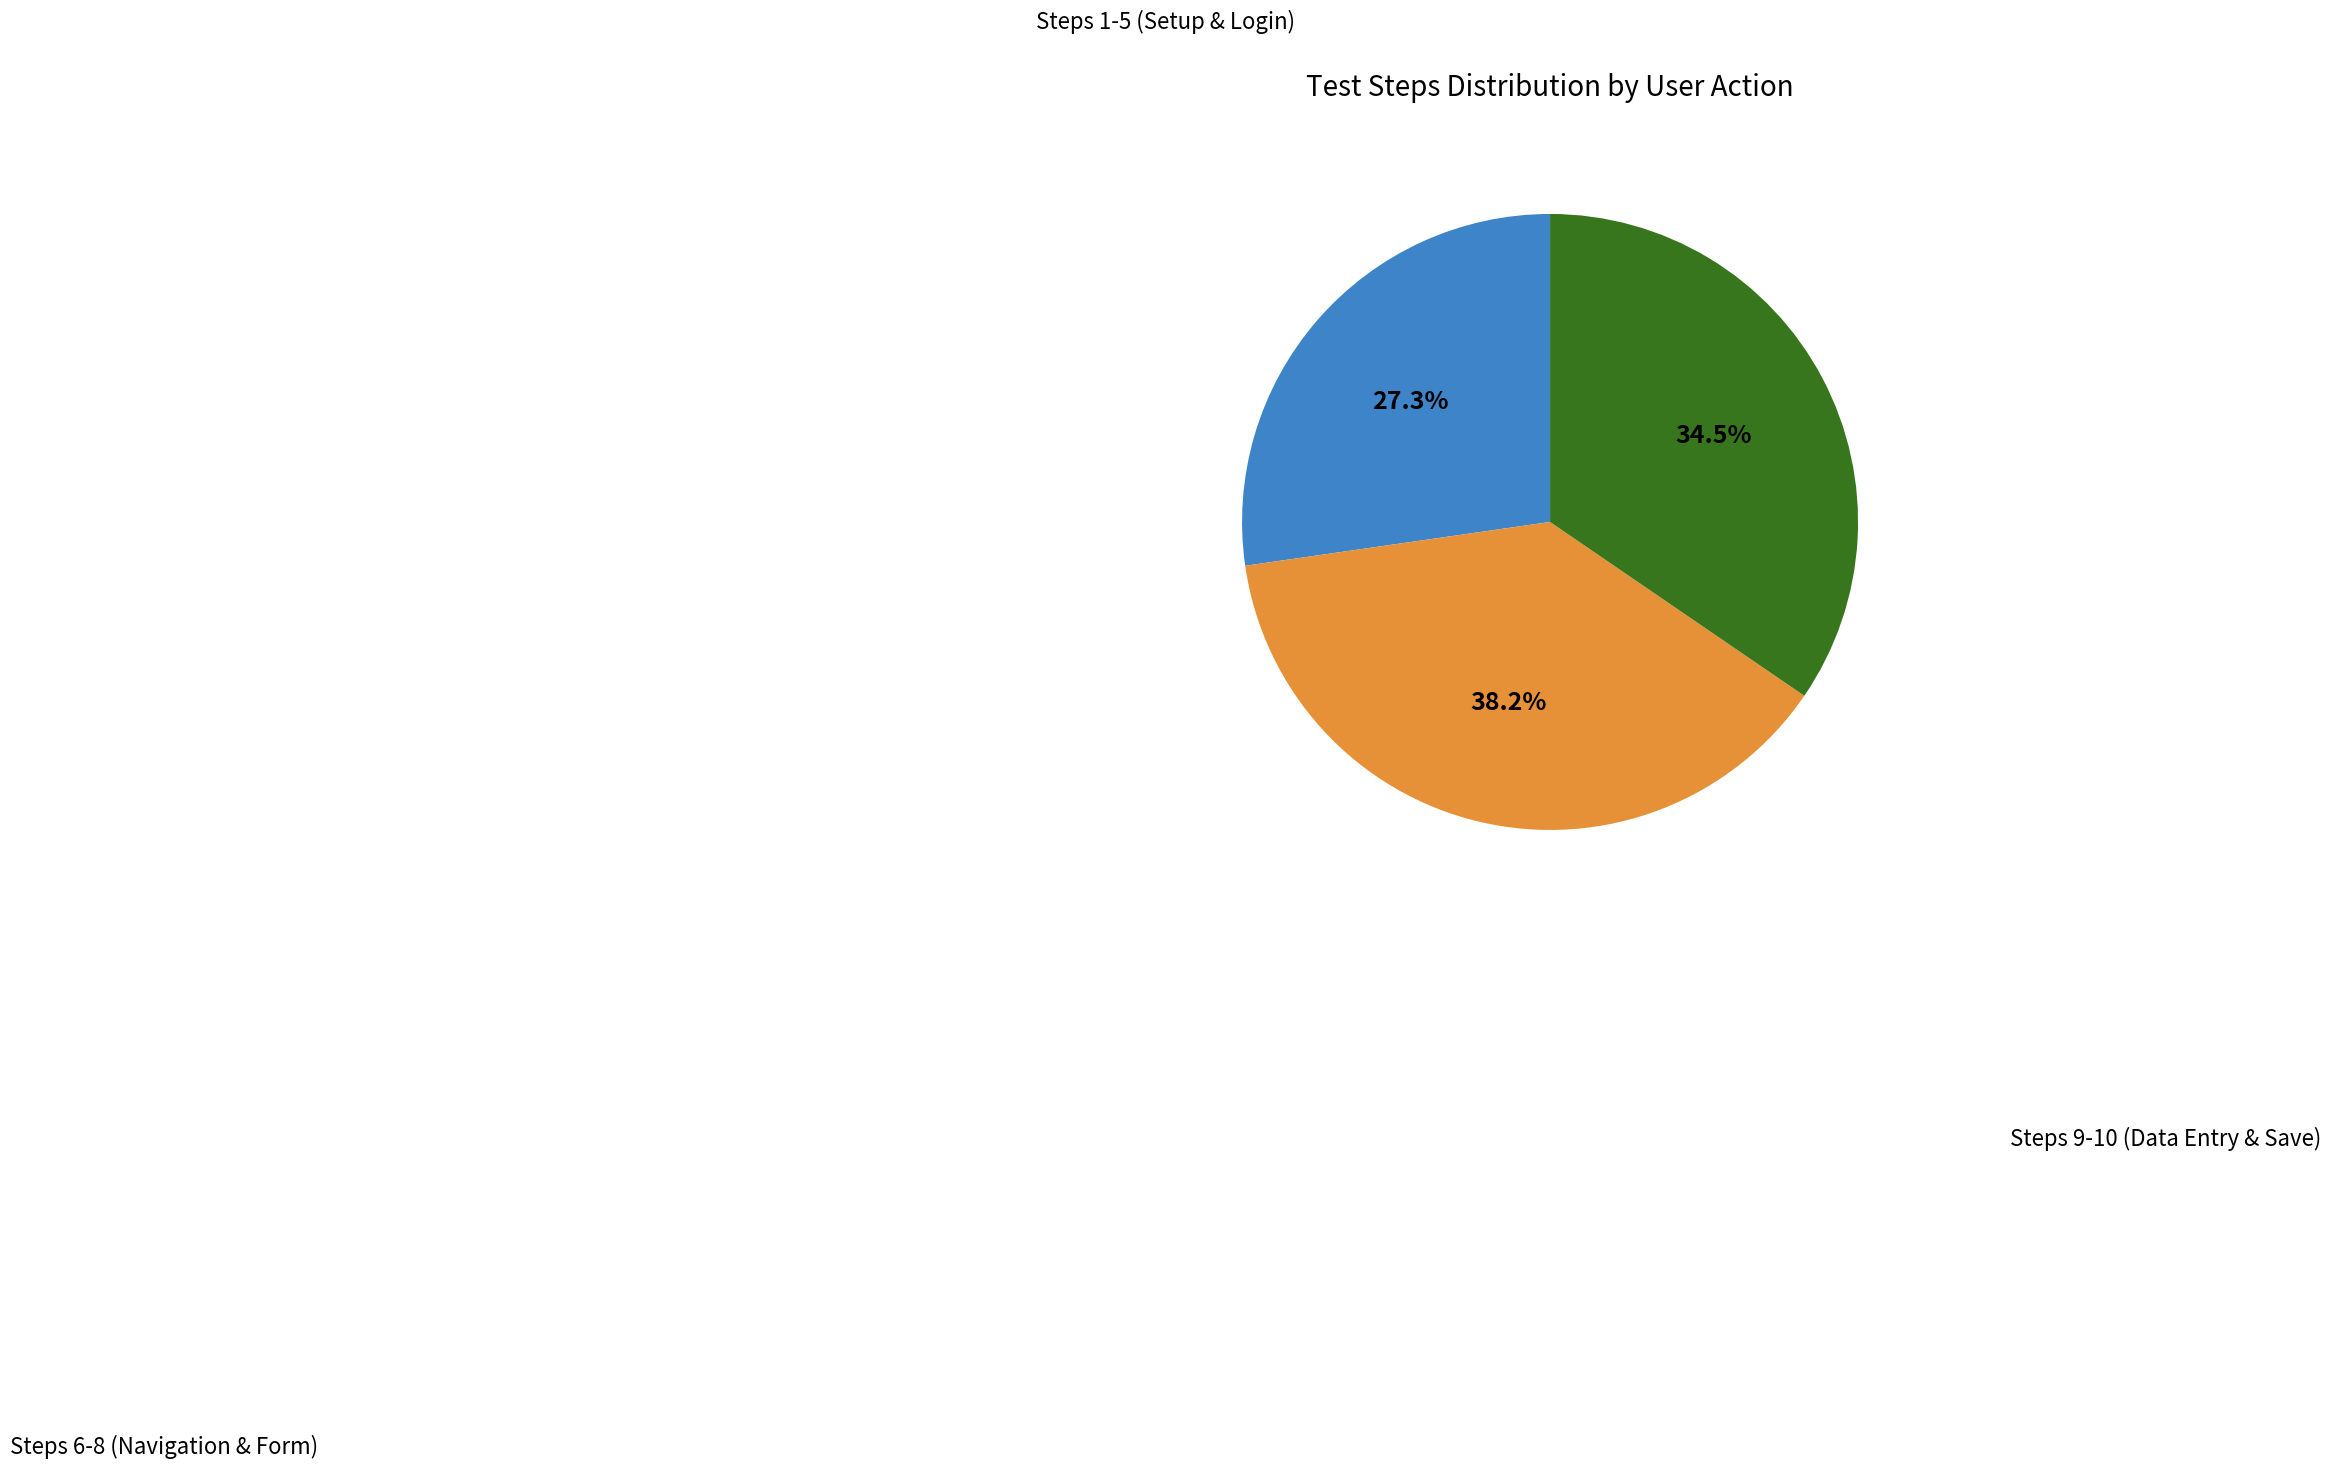

Does any single category account for the majority?

No